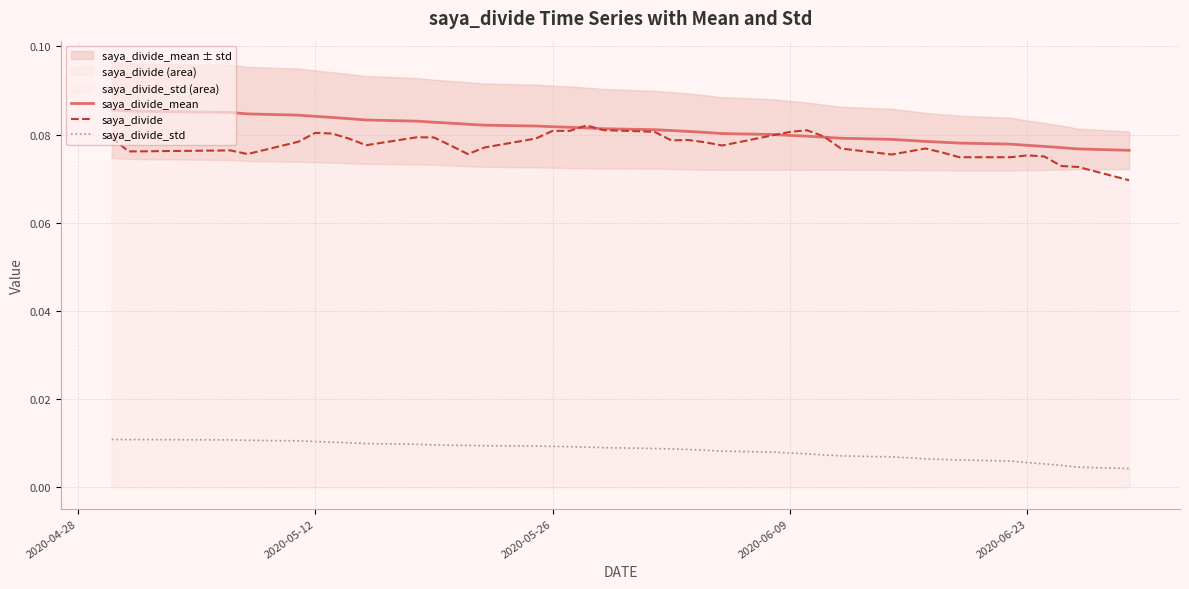

True or false: saya_divide_std and saya_divide intersect in this chart.

False